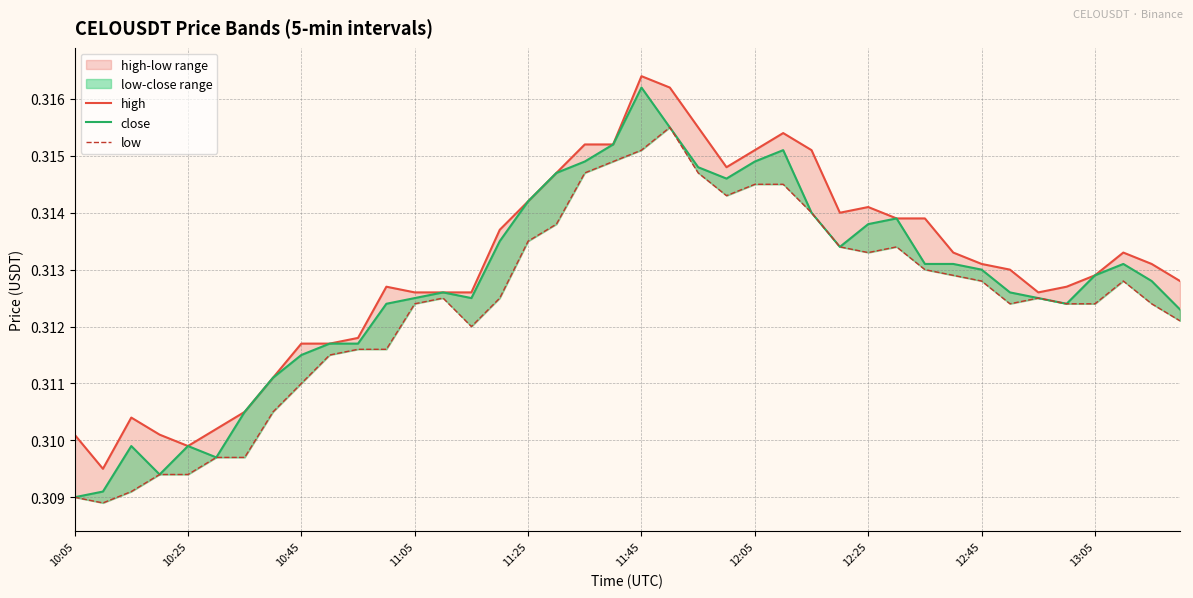

True or false: close and high cross at least once.

False